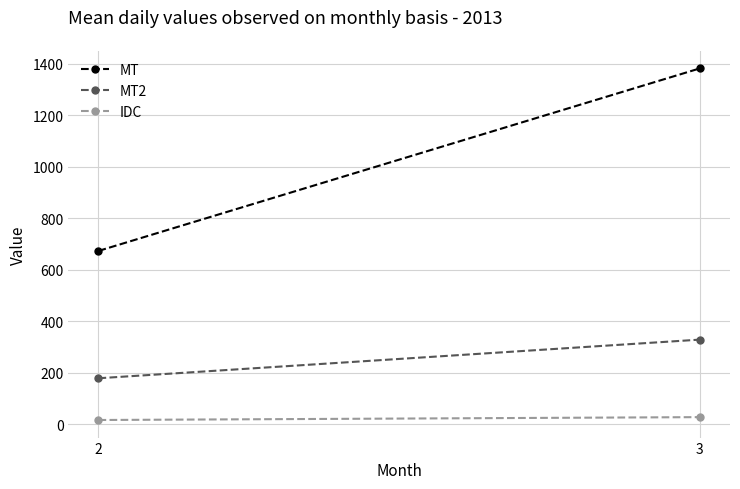

List the series in order of their overall mean, lowest first.

IDC, MT2, MT